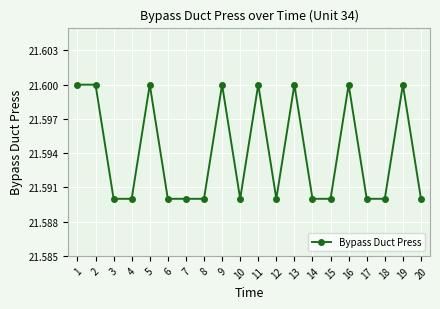

What is the ratio of the value at 18 to the value at 9?

1.0